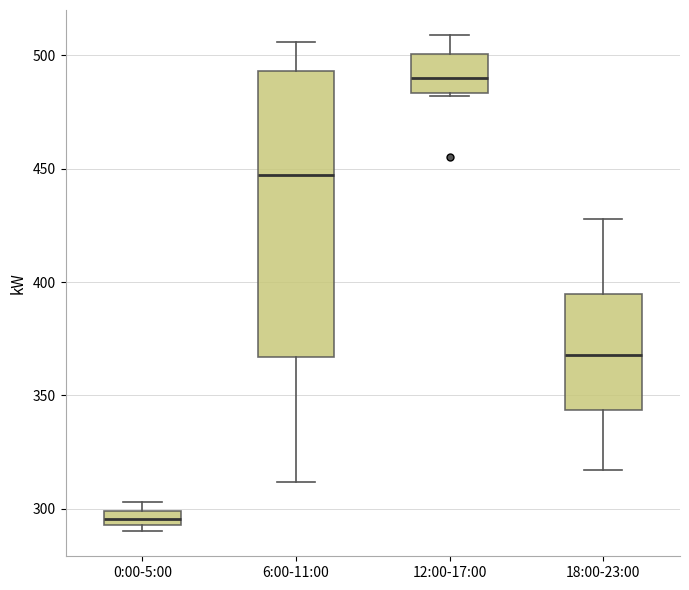

Which box's median line is the highest?

12:00-17:00